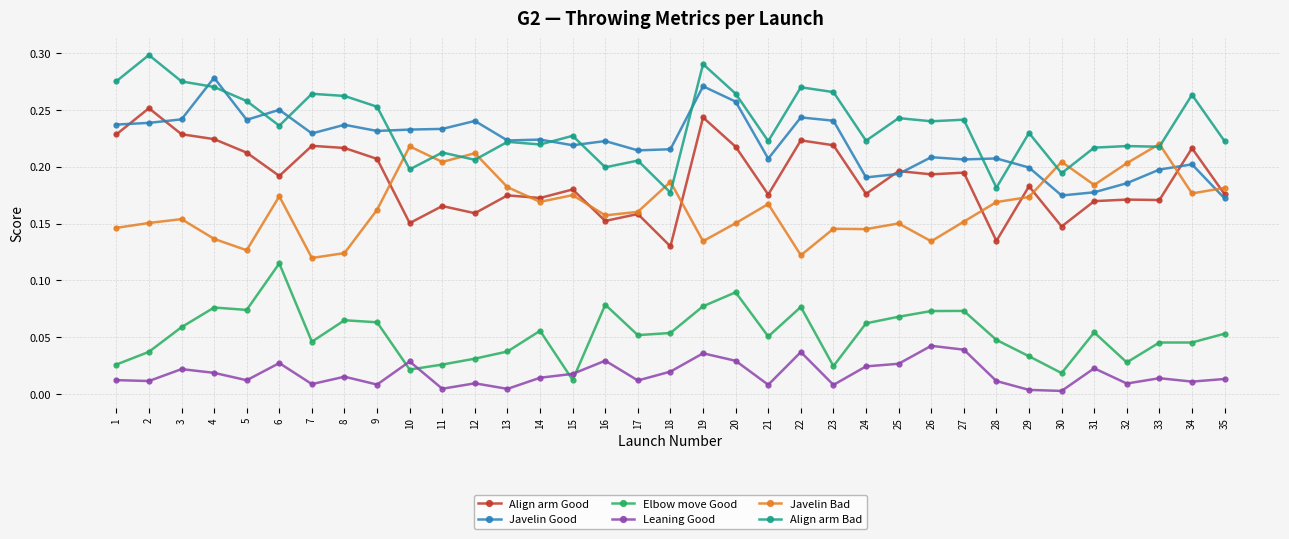

At which category does Align arm Good reach its first local peak?

2